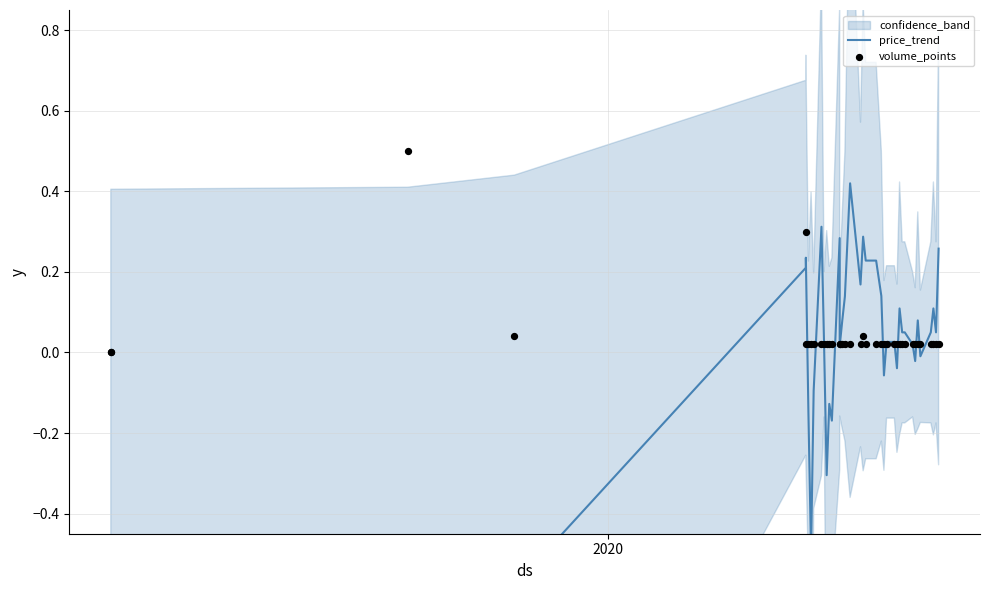

Which series has the largest Y range (max minus min)?

price_trend